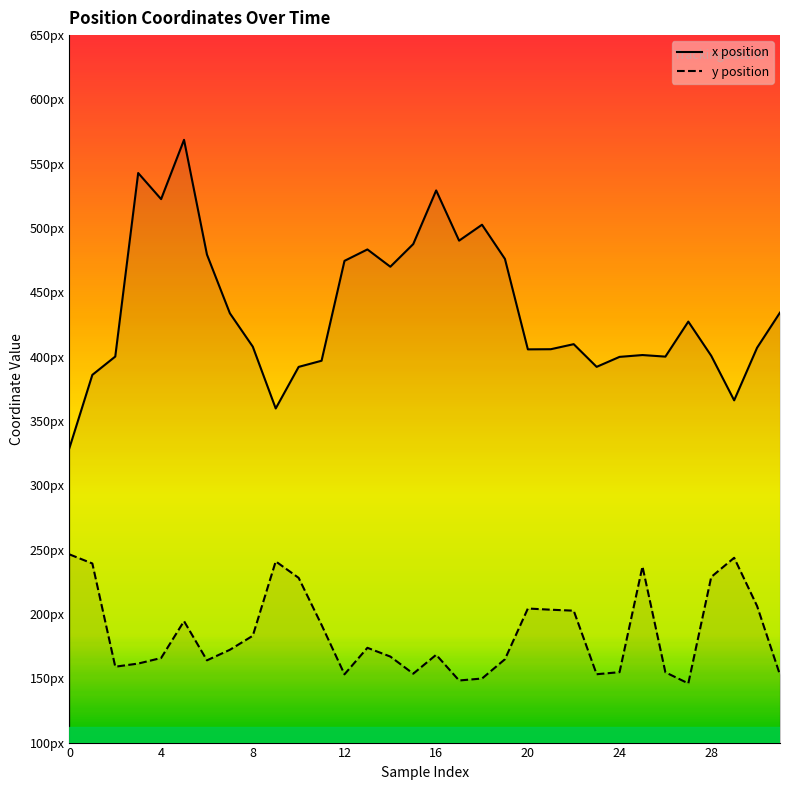

True or false: y and x cross at least once.

False